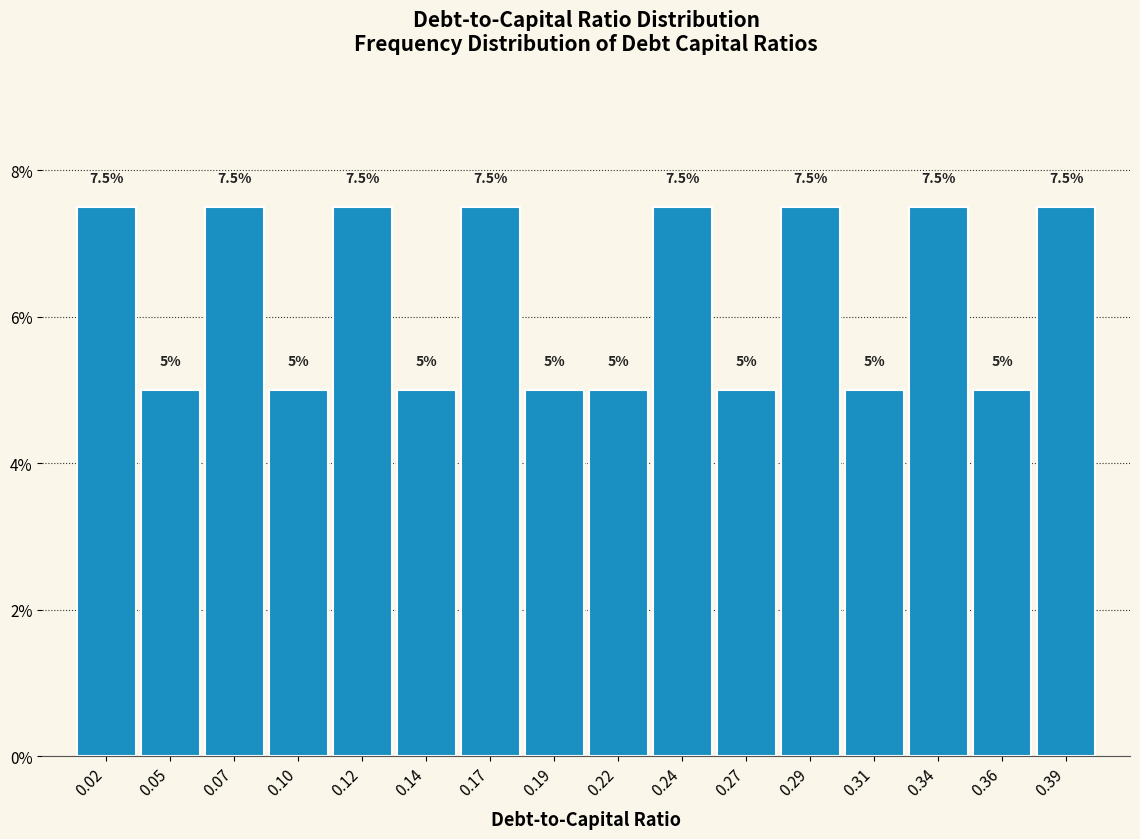

Reading left to right, list all the values displayed in this chart.

7.5	5.0	7.5	5.0	7.5	5.0	7.5	5.0	5.0	7.5	5.0	7.5	5.0	7.5	5.0	7.5